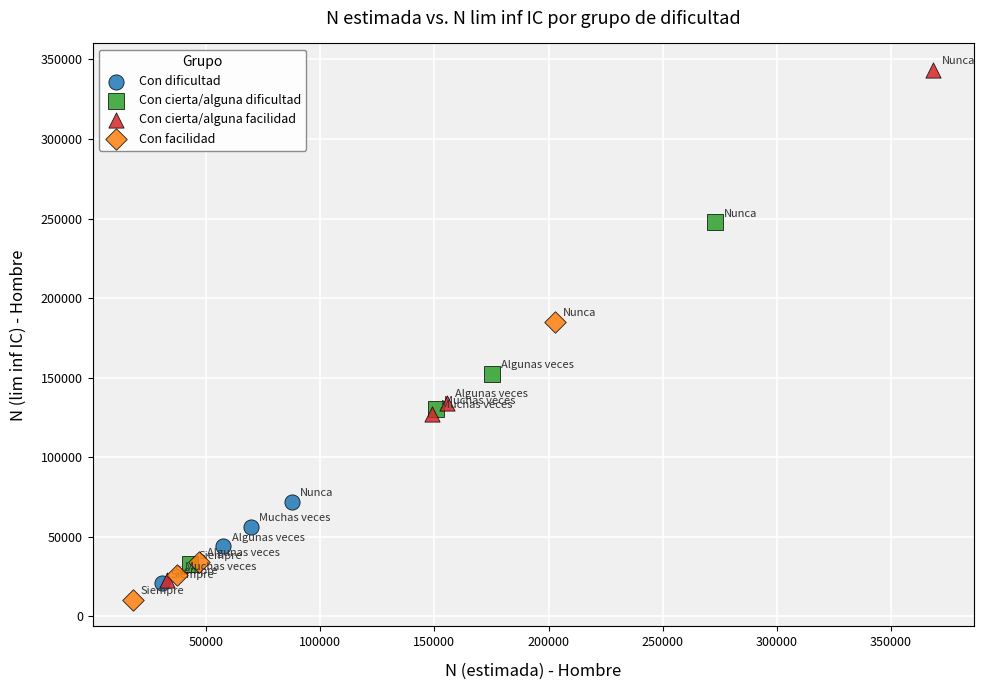

Which series reaches the maximum Y coordinate?

Con cierta/alguna facilidad